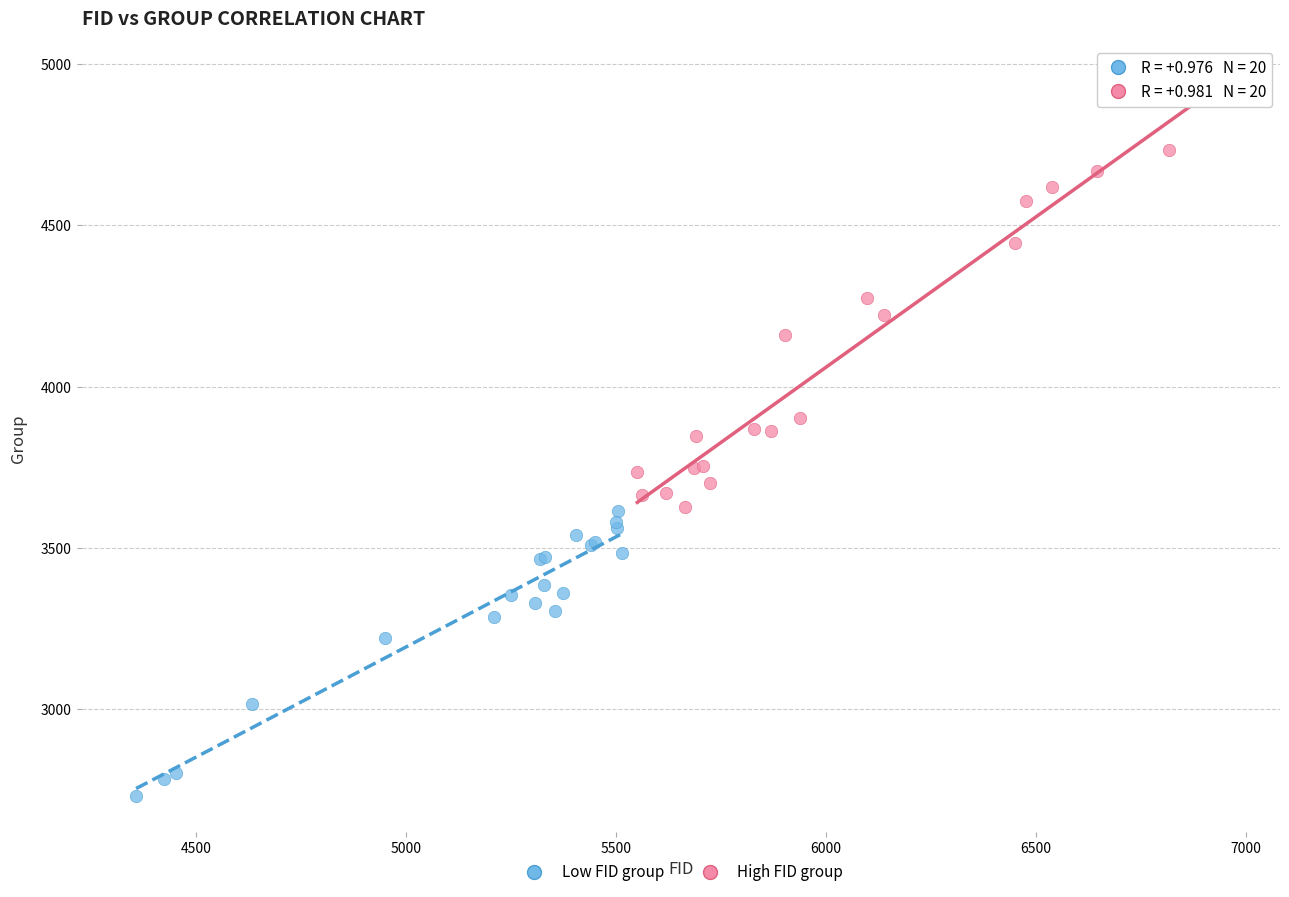

Which series contains the lowest Y value?

Low FID group